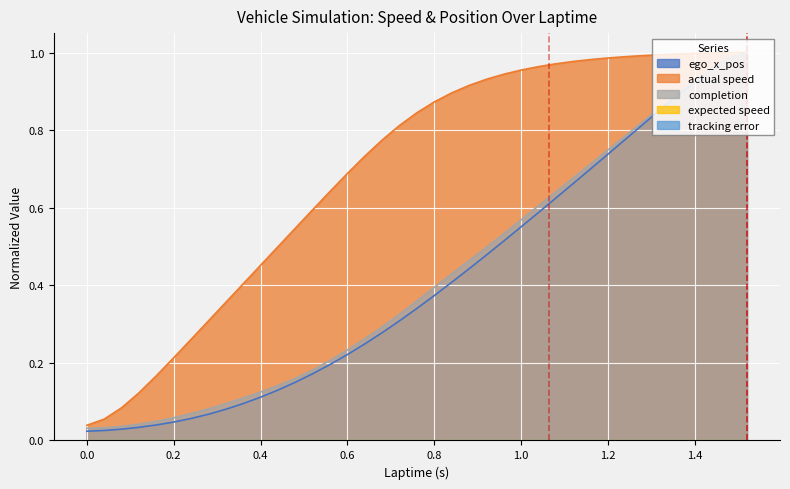

True or false: ego_x_pos and actual_speed intersect in this chart.

False